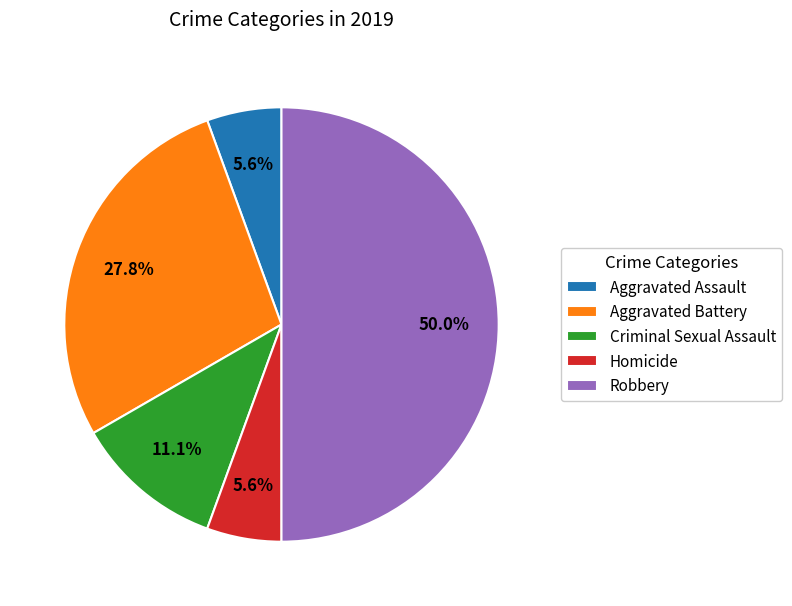

The Robbery slice represents 57% of the pie. True or false?

False